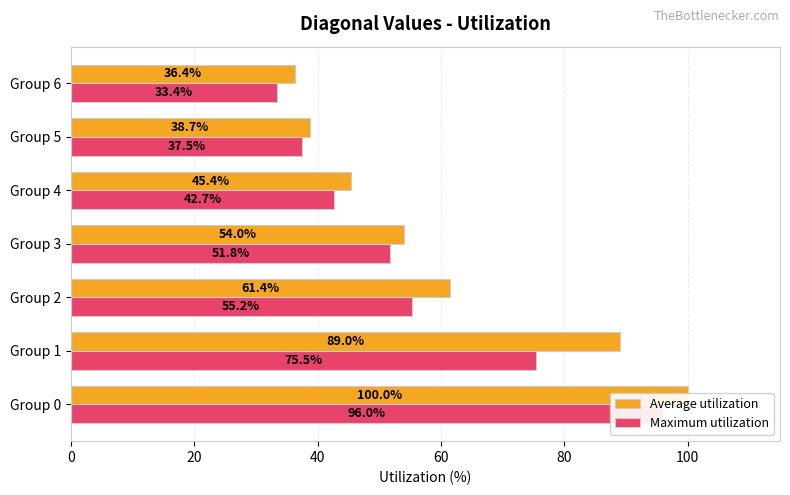

List the series in order of their overall mean, lowest first.

Maximum utilization, Average utilization